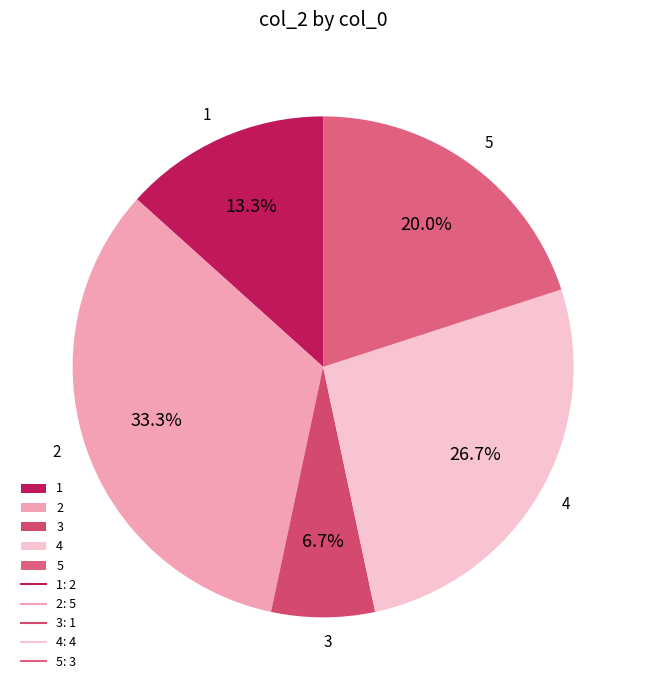

What percentage is the 2 slice, to the nearest percent?

33%